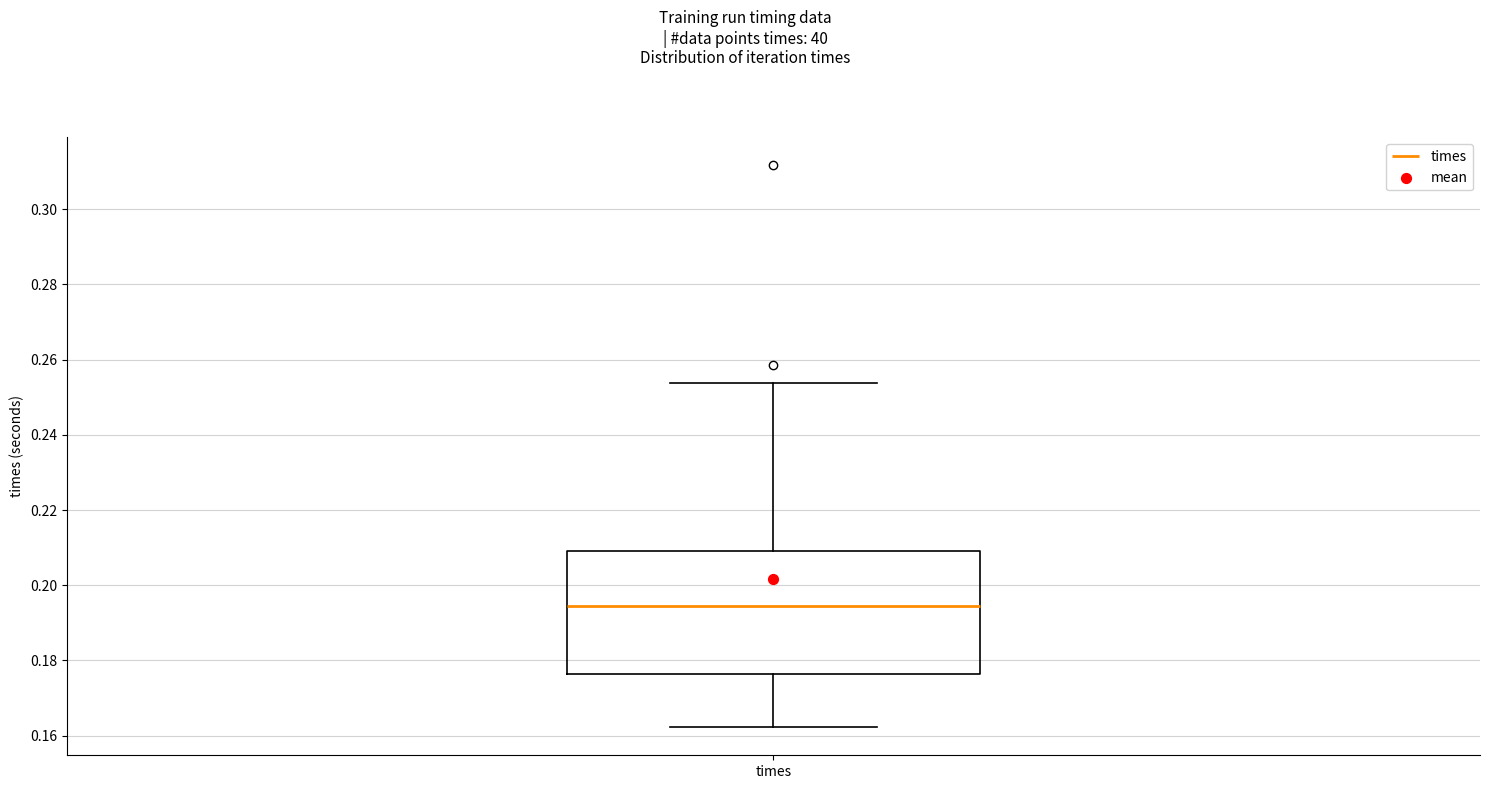

Read this box plot against the y-axis: the position of the median line, the range covered by the box, and the ends of both whiskers. The values are not printed on the chart, so give them approximately, as read against the axis.

median 0.194, box 0.176 to 0.210, whiskers 0.162 to 0.254